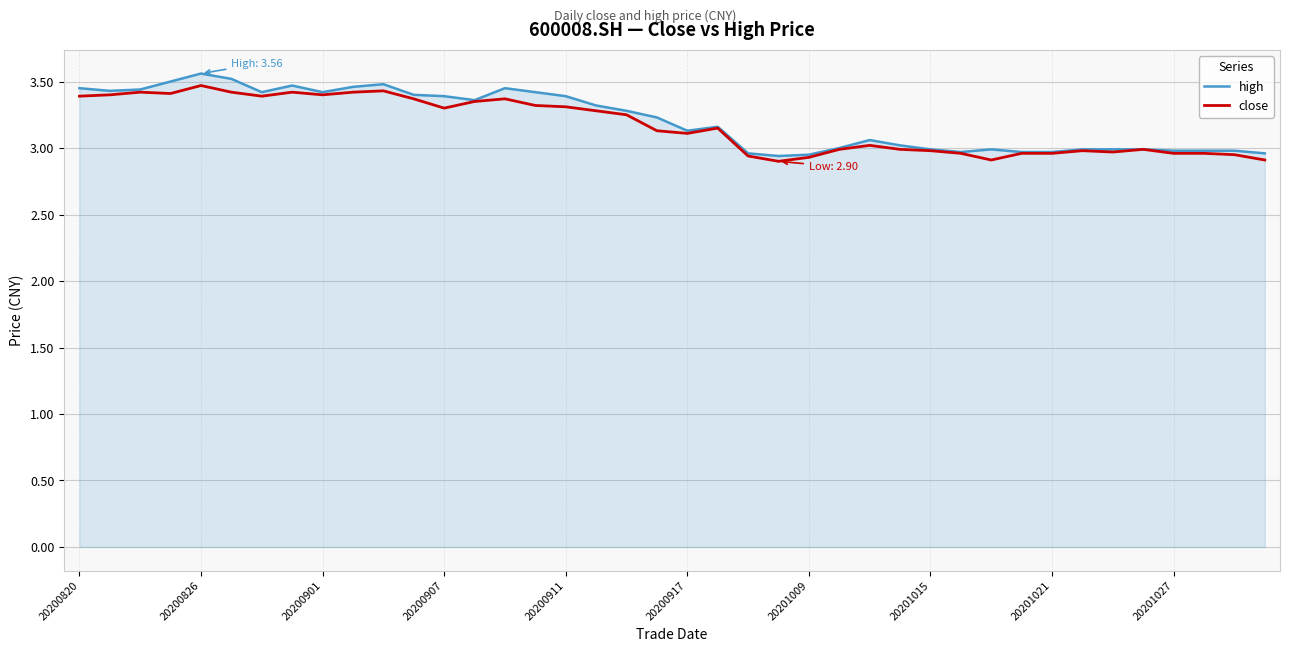

Which series has the widest spread of values?

high